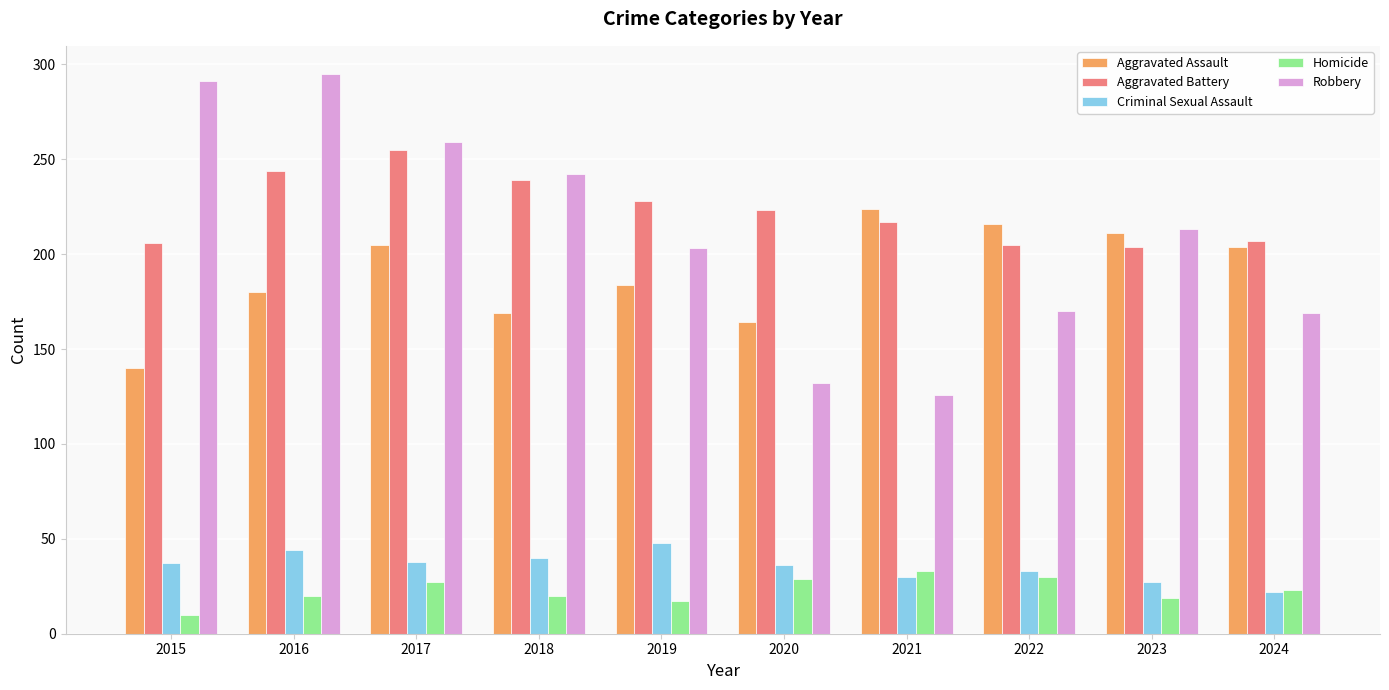

What is the difference between the Homicide values at 2017 and 2015?

17